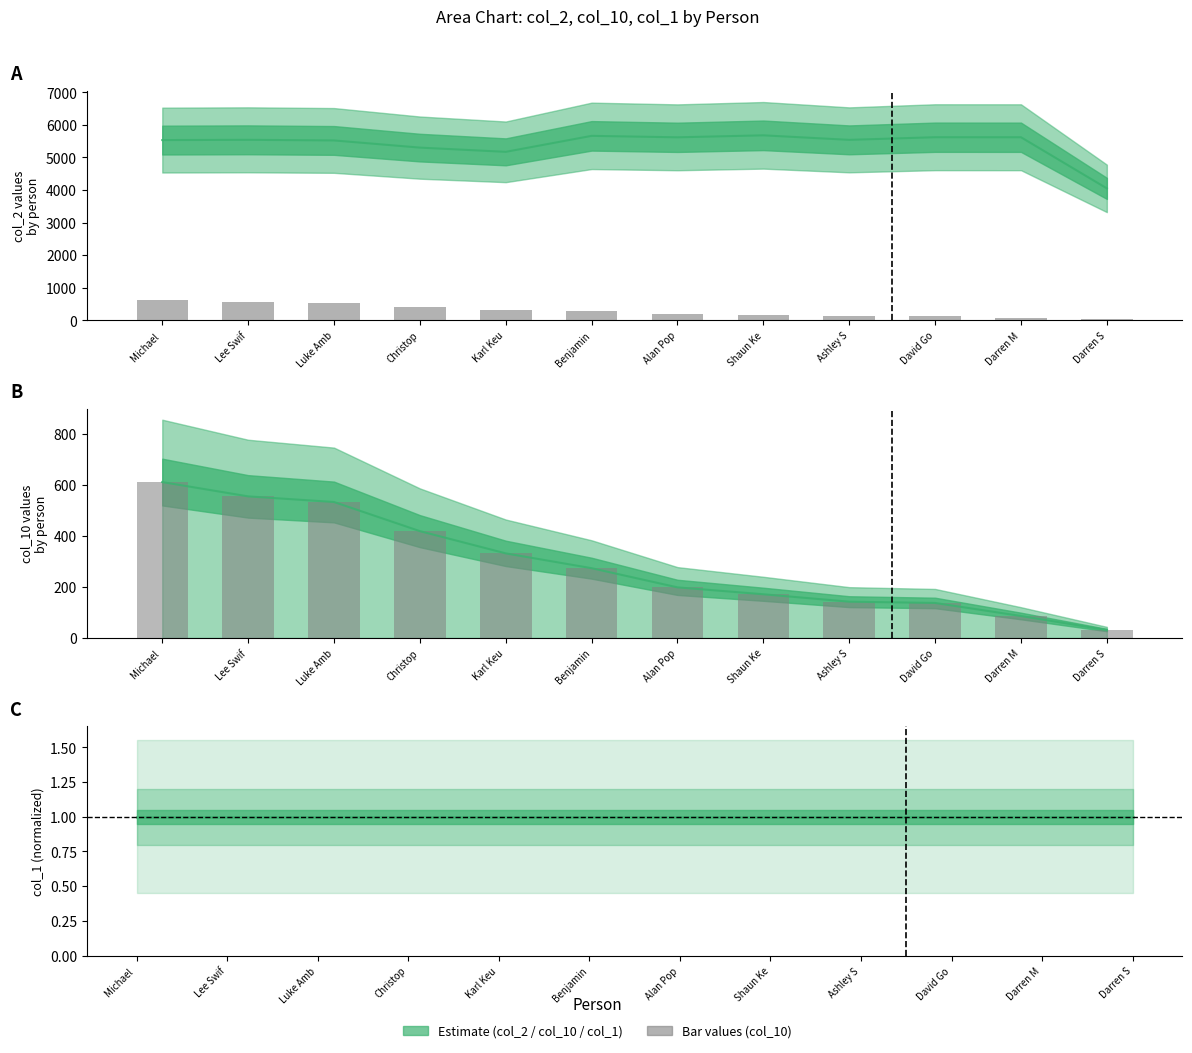

Does the chart contain stacked bars?

No